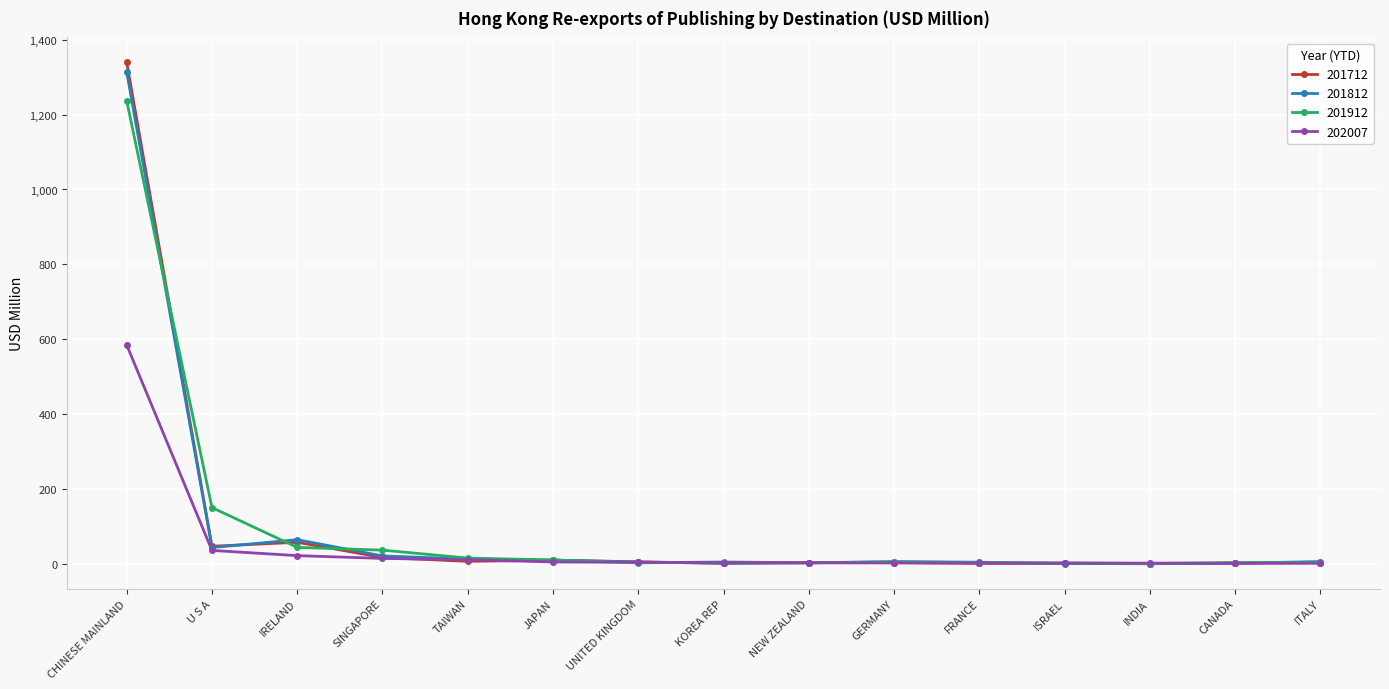

Does the chart display data point markers on the line(s)?

Yes